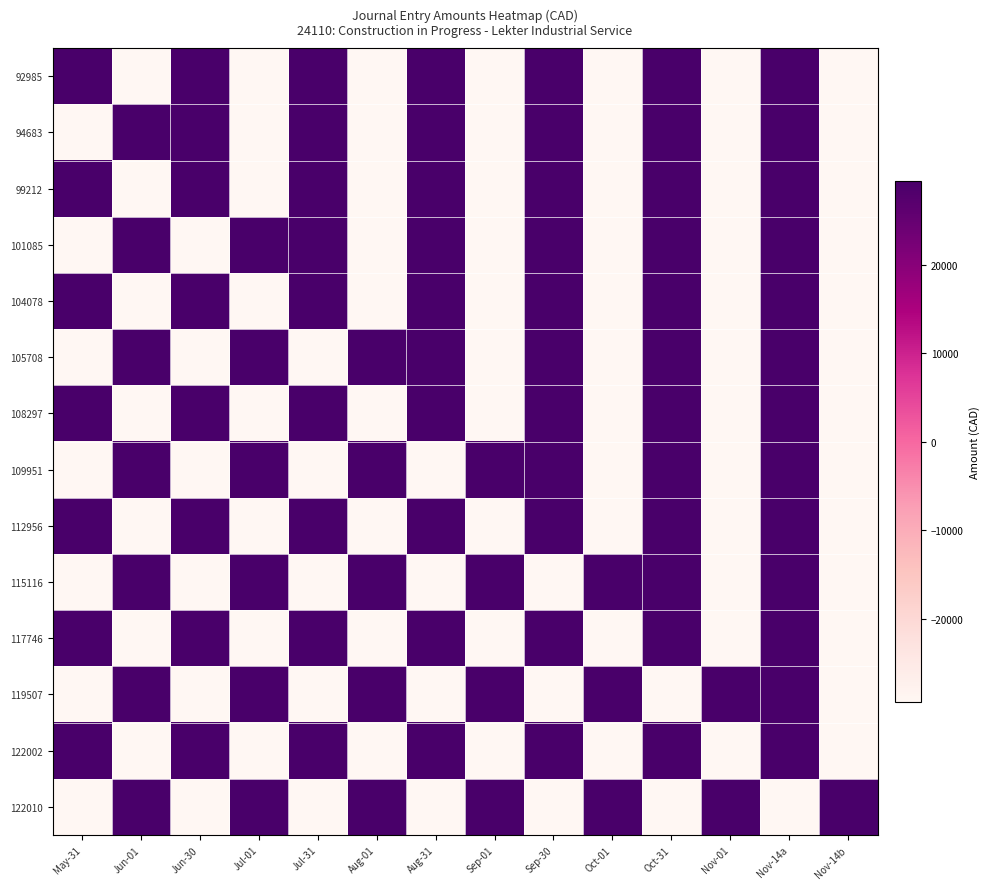

Which category has the lowest value across all series?

Jun-01